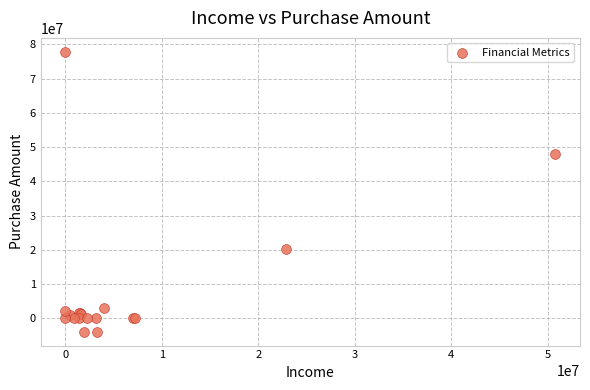

What Y value in the scatter plot is closest to 36968000?

47889000